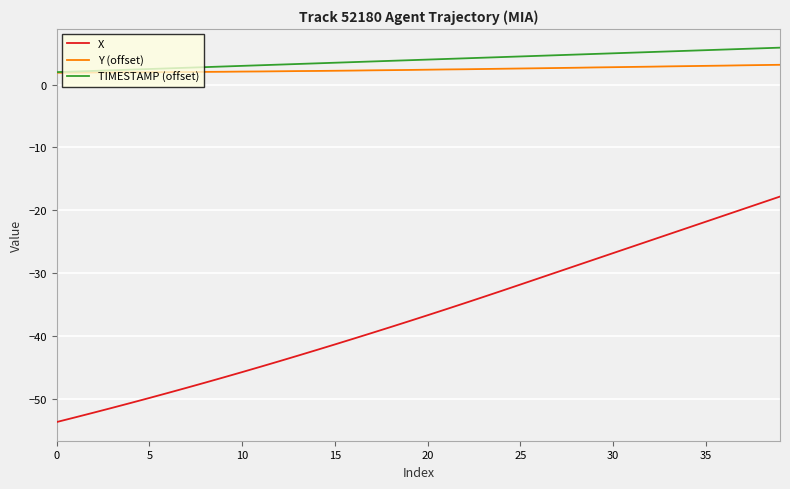

True or false: Y (offset) and X cross at least once.

False